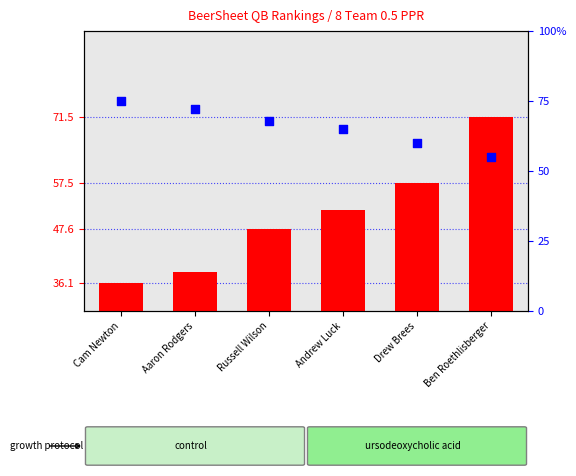

What is the total value across all series at Aaron Rodgers?

110.4